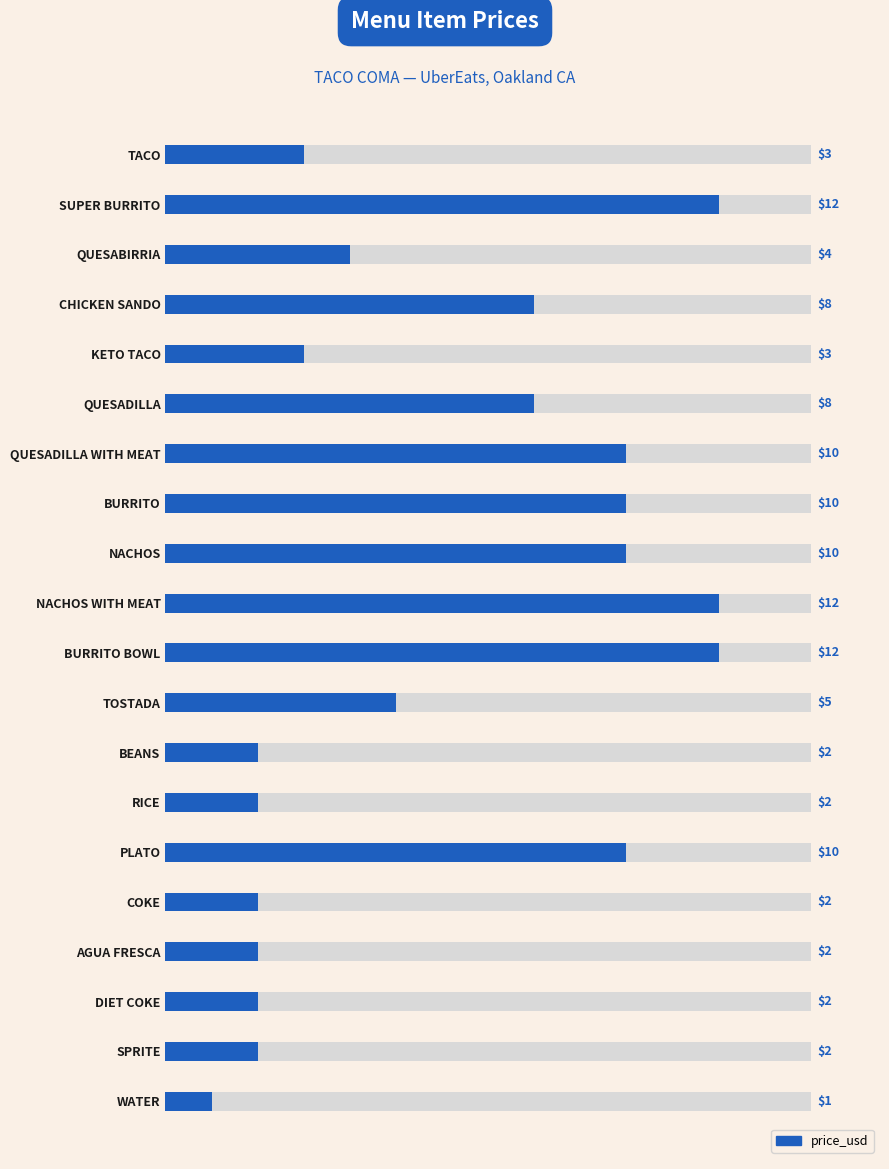

How many values exceed 5?

9